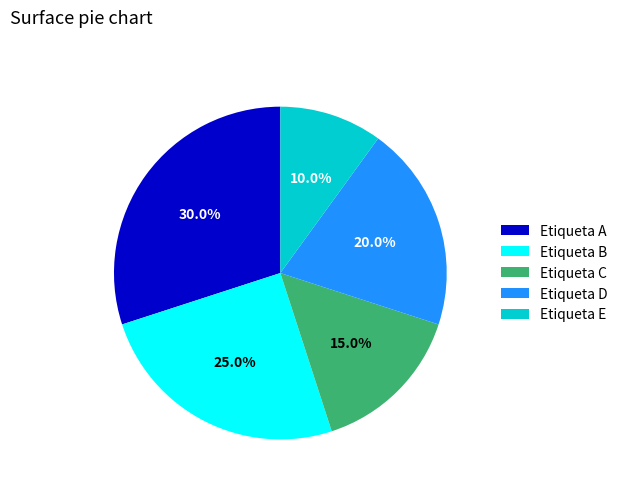

True or false: Etiqueta E accounts for 24% of the total.

False